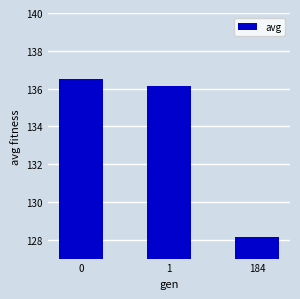

What value does the data have at 1?

136.1